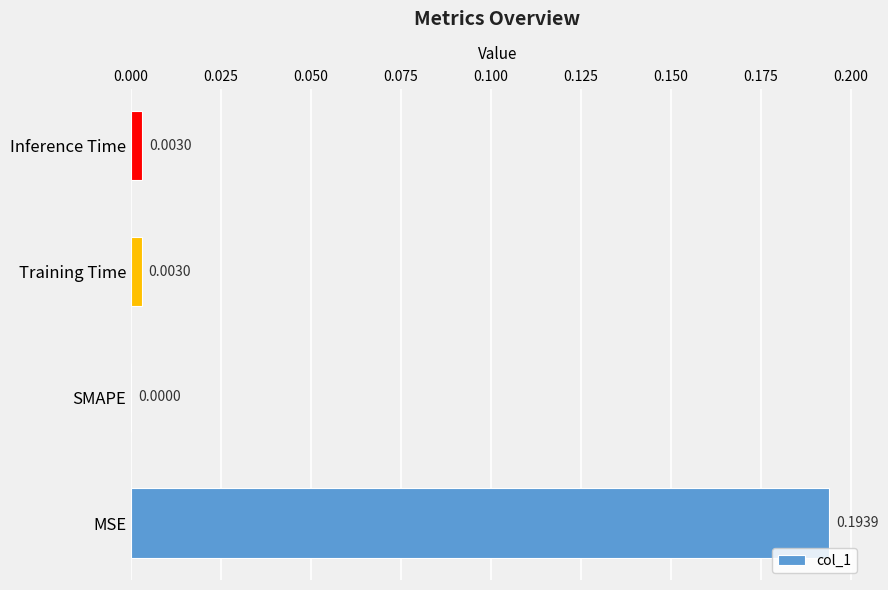

At which category does the chart reach its peak across all series?

MSE